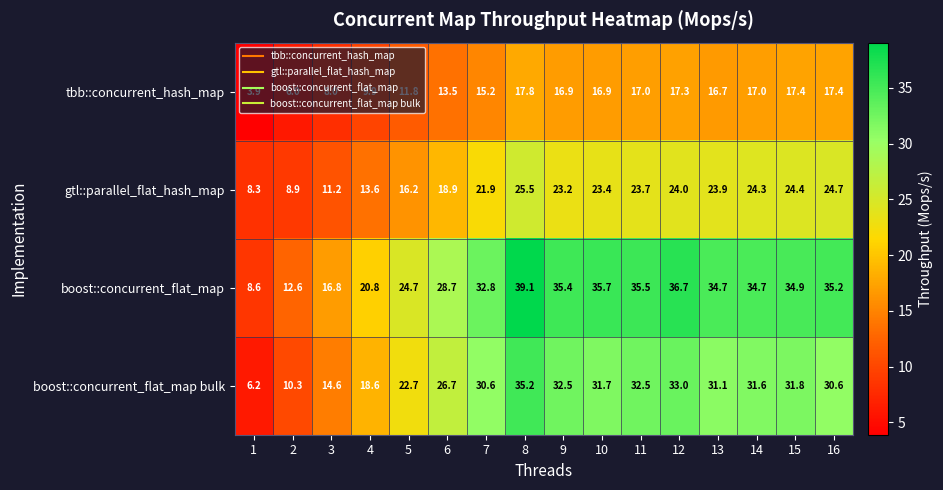

What is the difference between the highest and lowest values at 2?

6.6